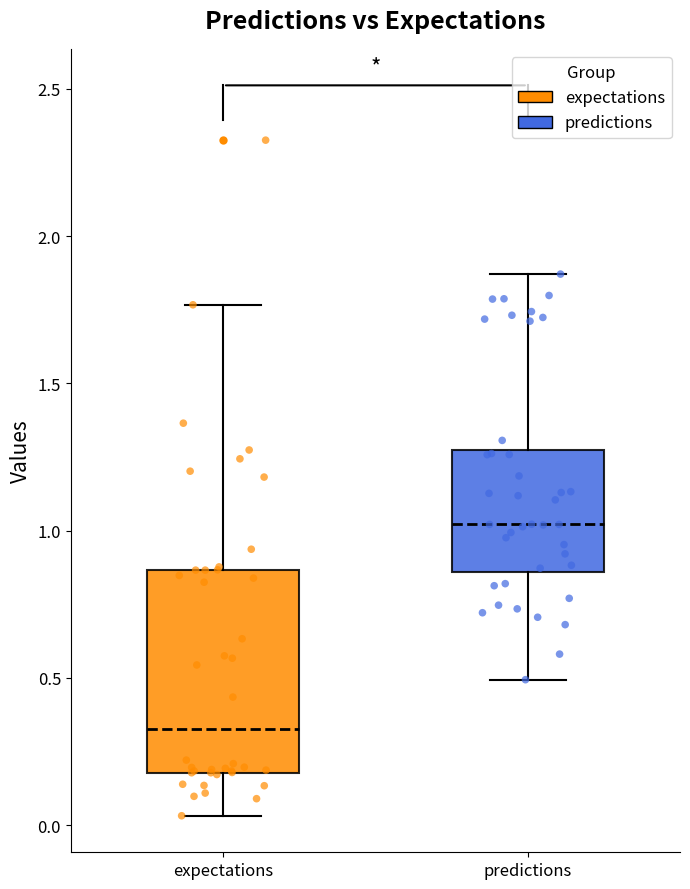

Reading left to right, transcribe this box plot: for each box, give where its median line is, the range the box spans, and where its two whiskers end, as read against the y-axis. The values are not printed on the chart, so give them approximately, as read against the axis.

expectations: median 0.35, box 0.20 to 0.85, whiskers 0.05 to 1.75
predictions: median 1.00, box 0.85 to 1.25, whiskers 0.50 to 1.85